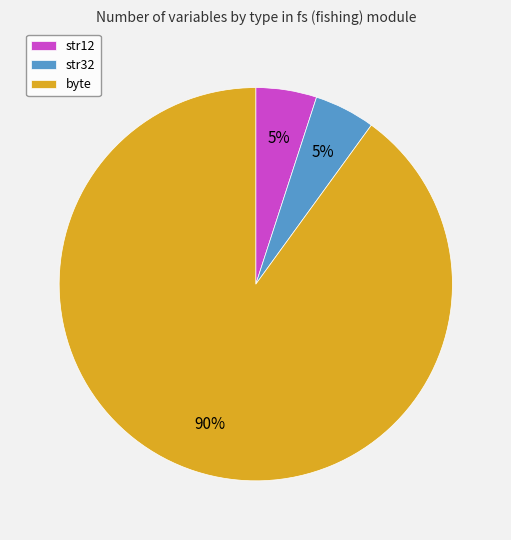

Is it true that str12 is 1% of the pie?

False